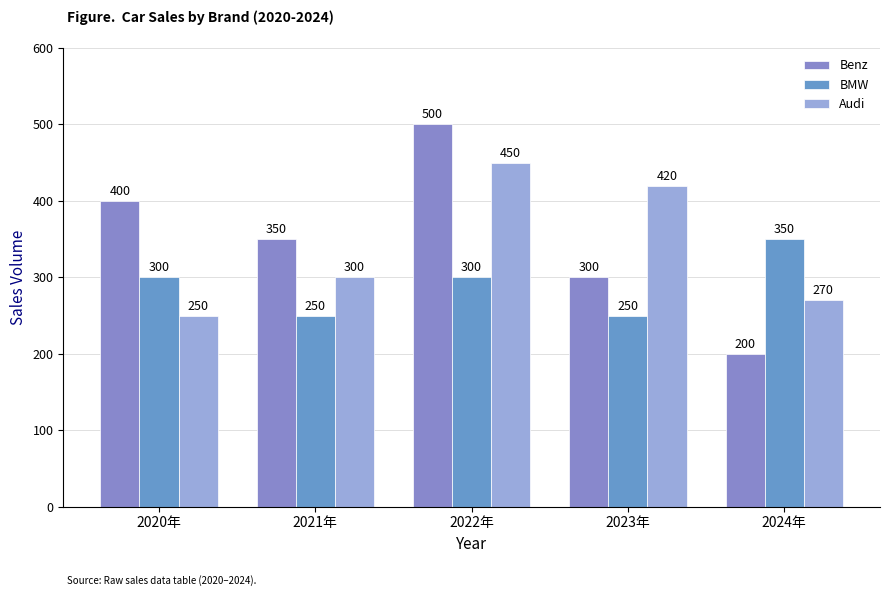

Rank the series by their maximum value, from lowest to highest.

BMW, Audi, Benz